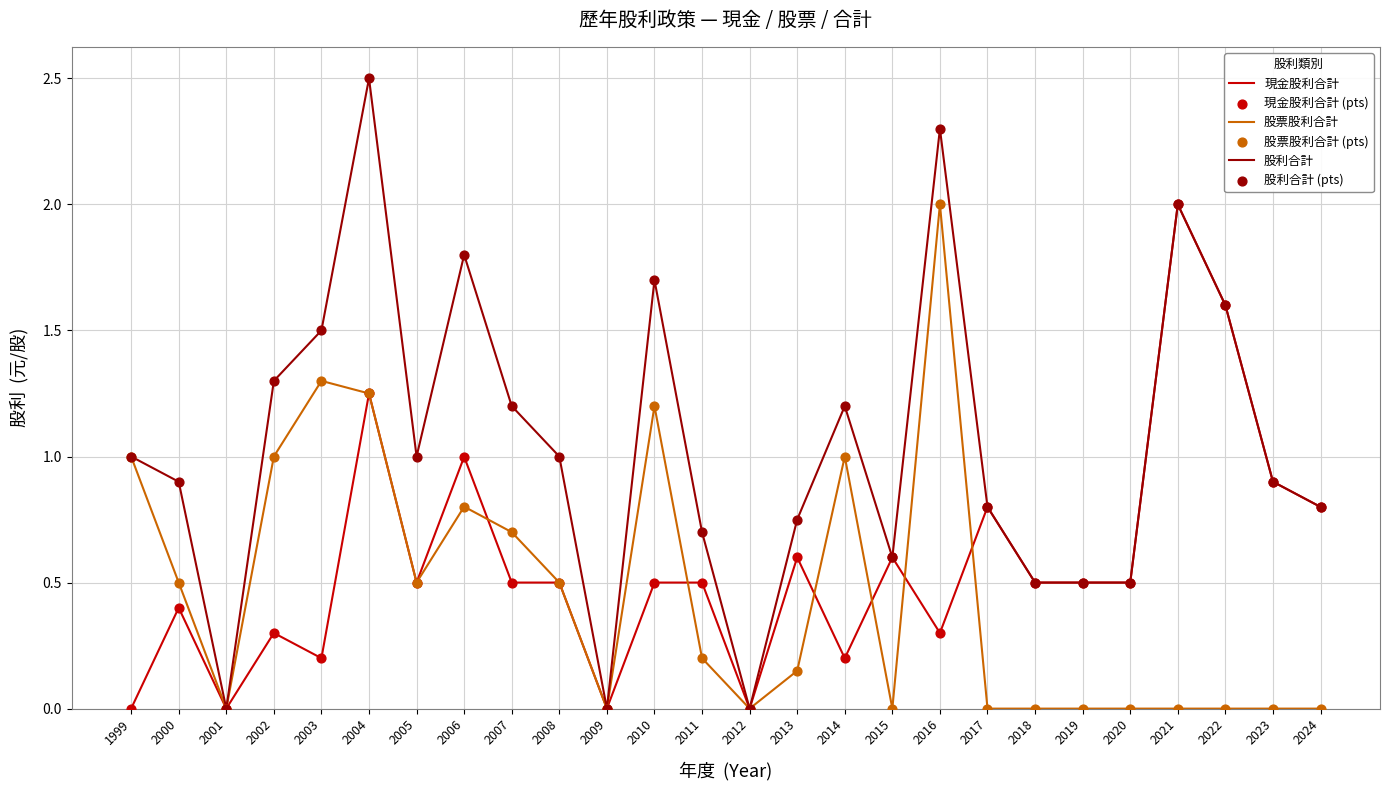

What is the approximate value of 股票股利合計 at 1999?

1.0